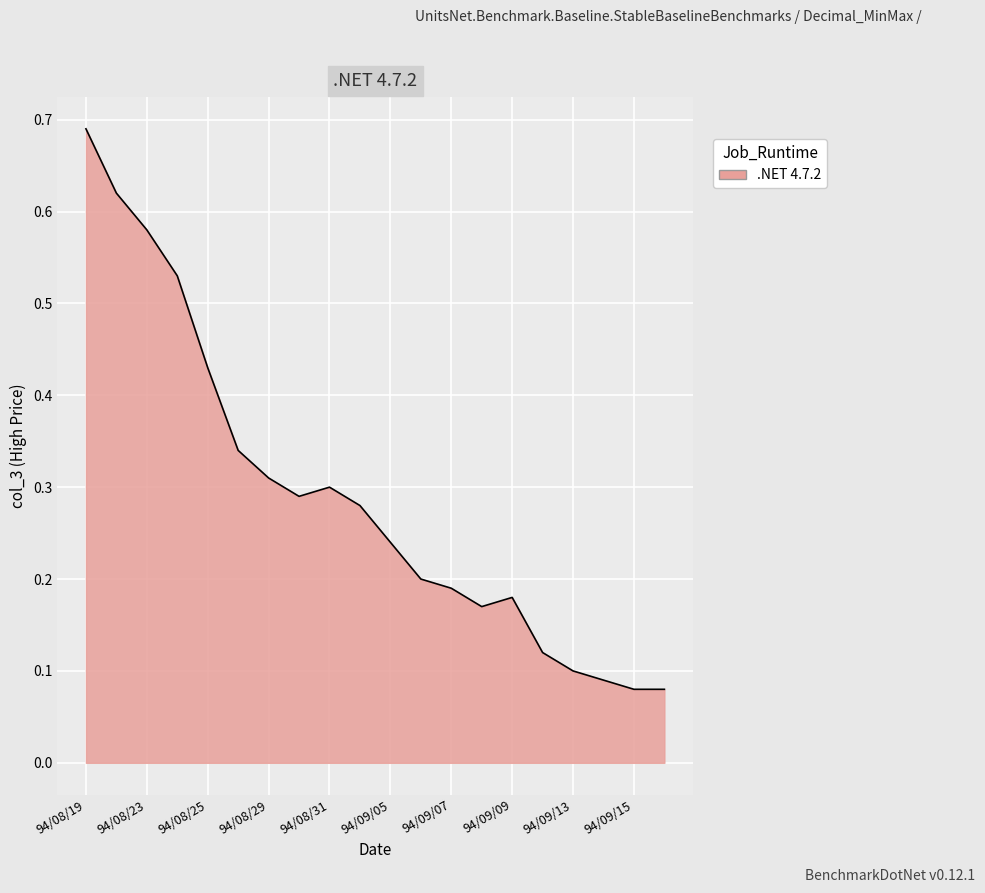

Does the chart display data point markers on the line(s)?

No